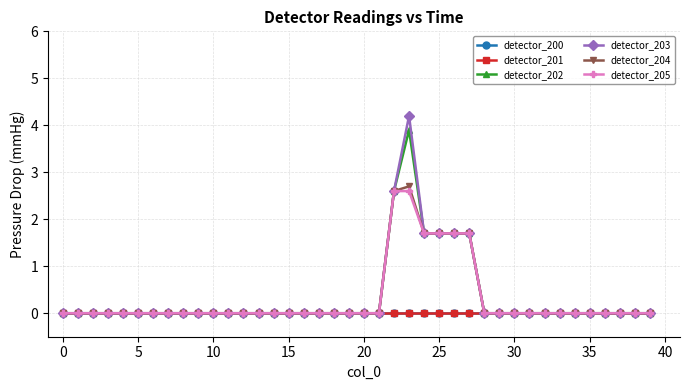

Where is detector_202 nearest to the value 1?

24